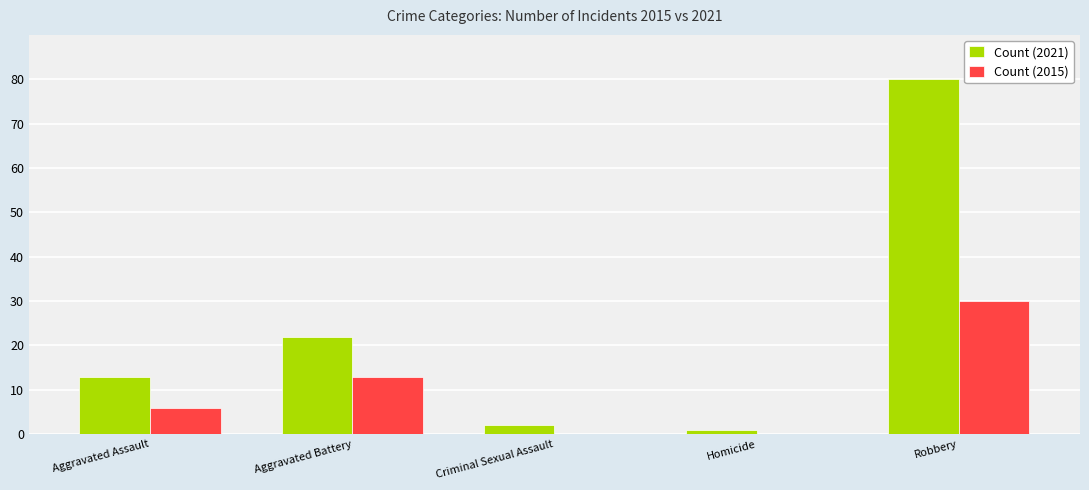

Is the value of Count (2021) at Robbery greater than the value of Count (2015) at Robbery?

Yes